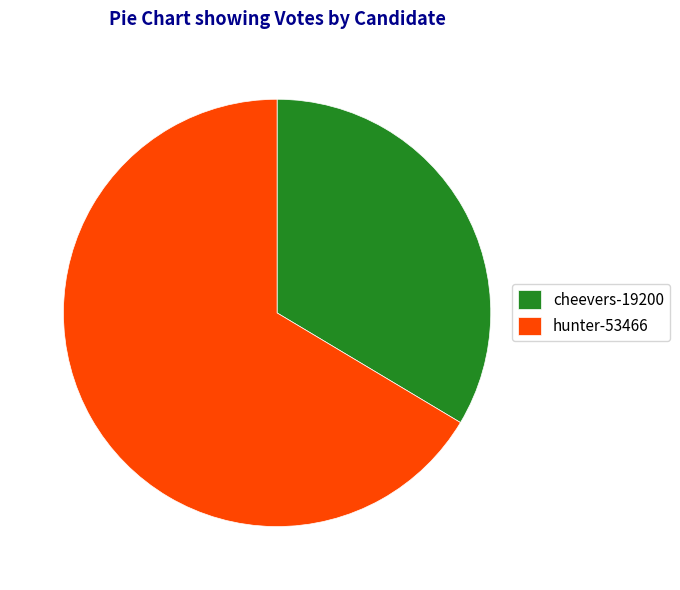

What is the ratio of the value at hunter-53466 to the value at cheevers-19200?

2.0